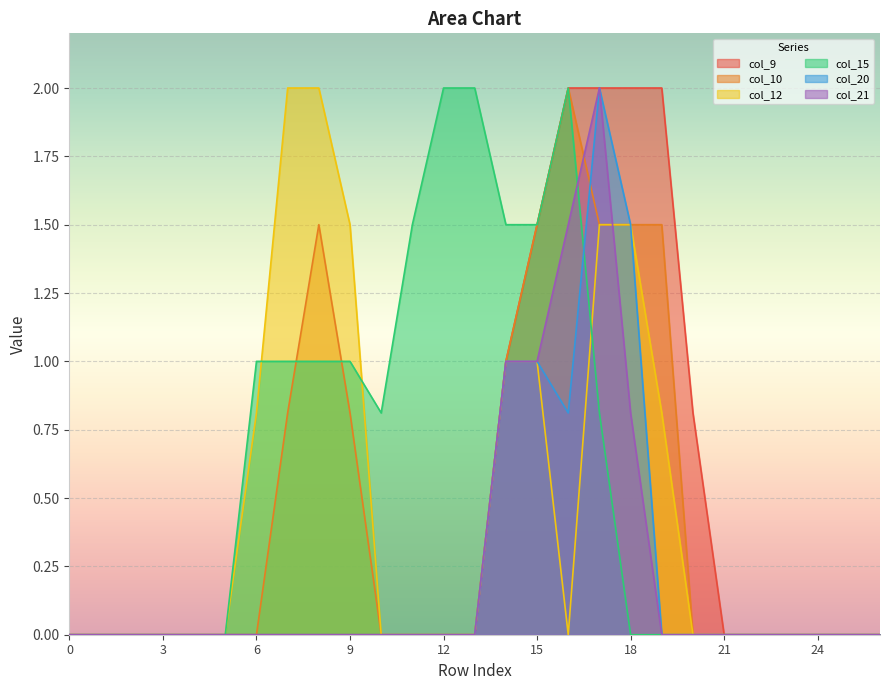

Is the value of col_9 at 15 greater than the value of col_10 at 13?

Yes